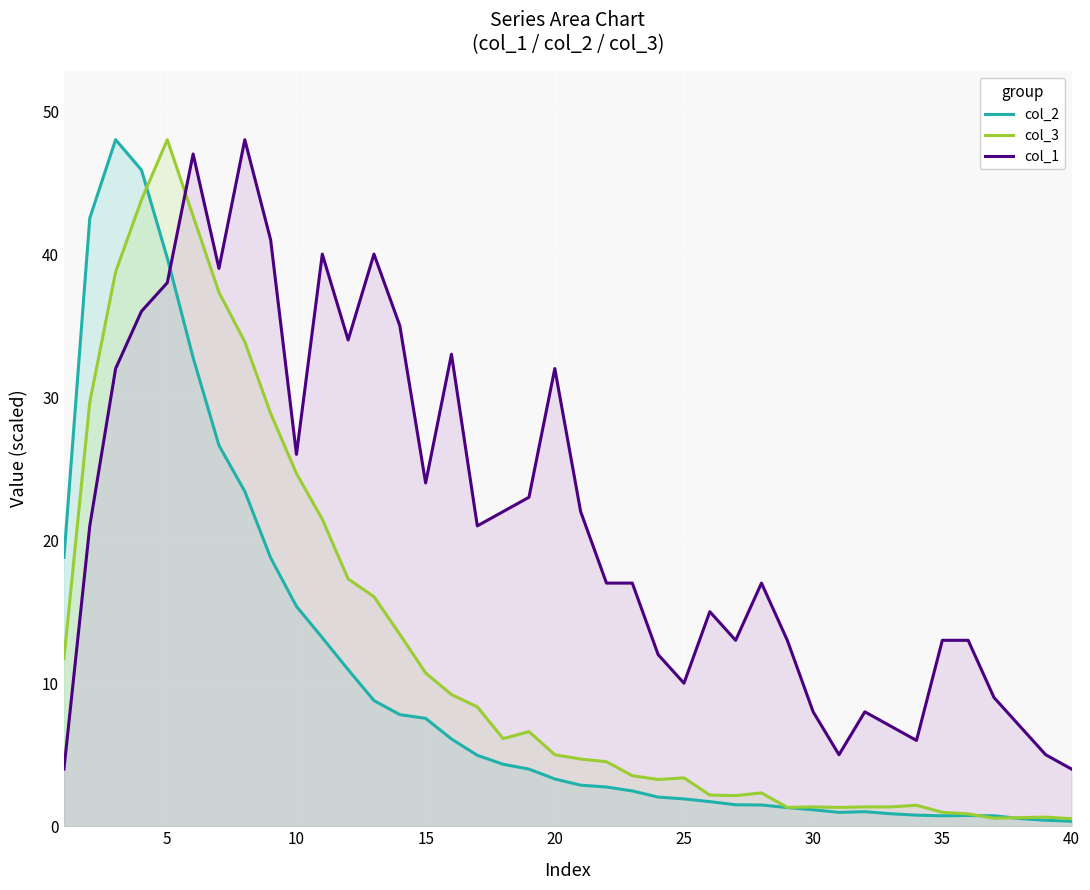

How many interior local peaks does the col_3 series have?

7